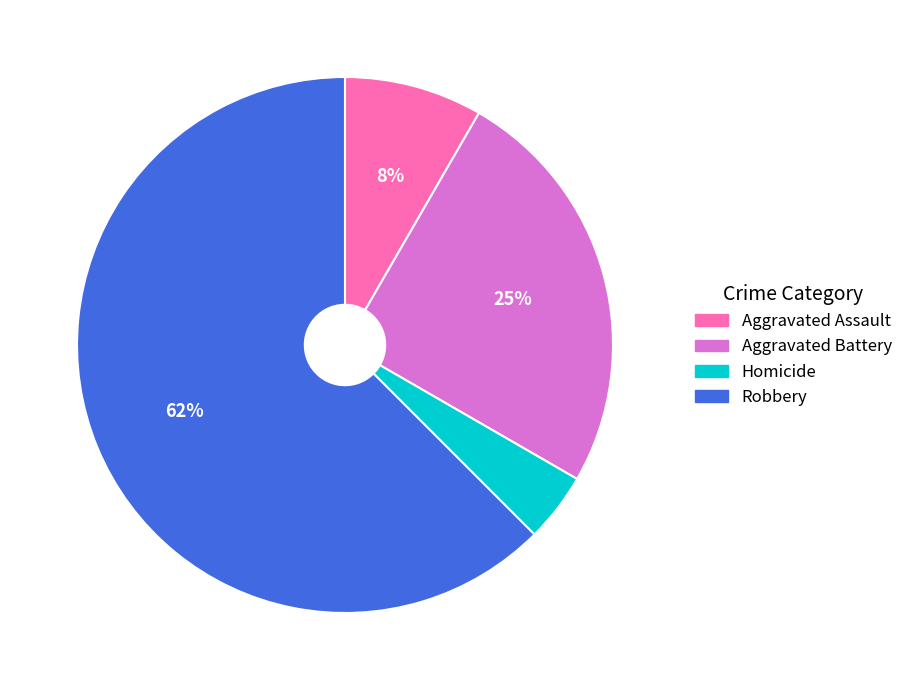

Do Homicide and Aggravated Assault together represent more than half of the pie?

No